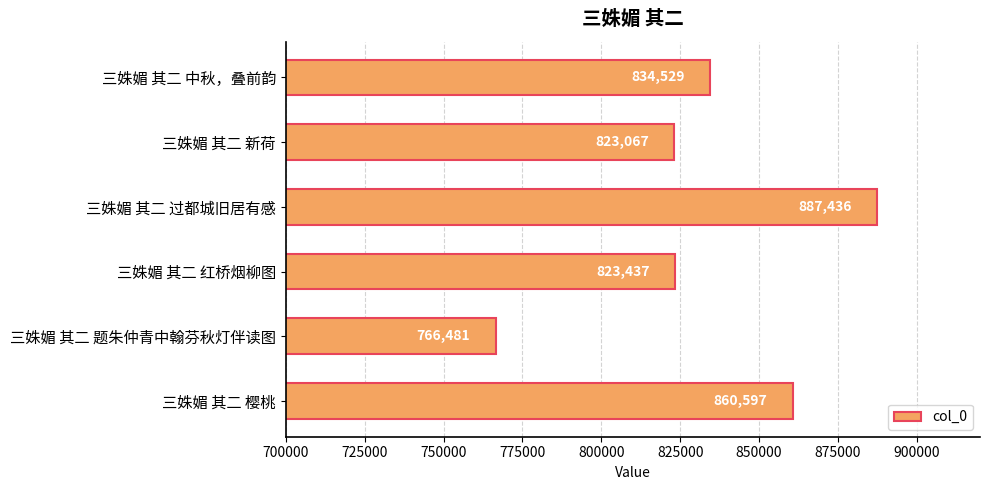

List the labels in order of value, smallest first.

三姝媚 其二 题朱仲青中翰芬秋灯伴读图, 三姝媚 其二 新荷, 三姝媚 其二 红桥烟柳图, 三姝媚 其二 中秋，叠前韵, 三姝媚 其二 樱桃, 三姝媚 其二 过都城旧居有感